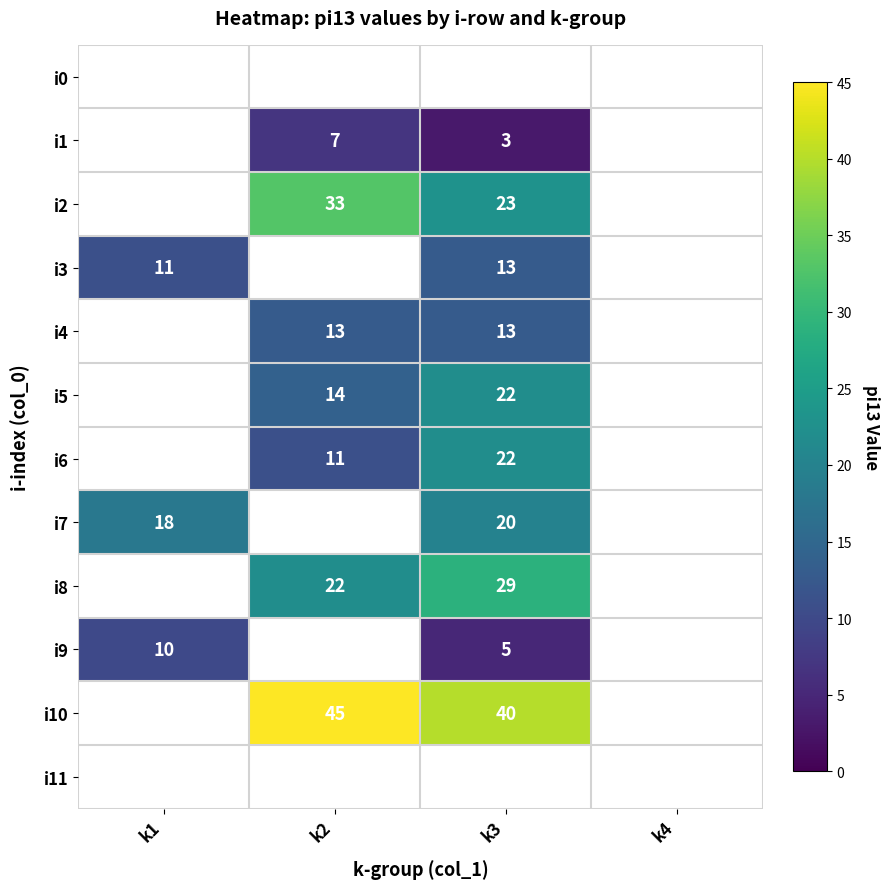

Is it true that i5 equals 33.8 at k3?

False